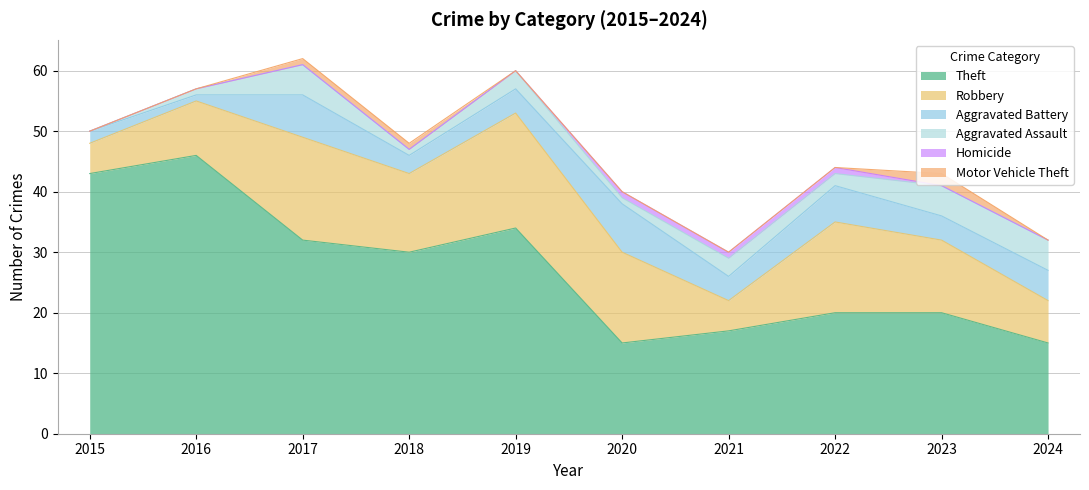

The Theft series shows 17 at 2021. True or false?

True